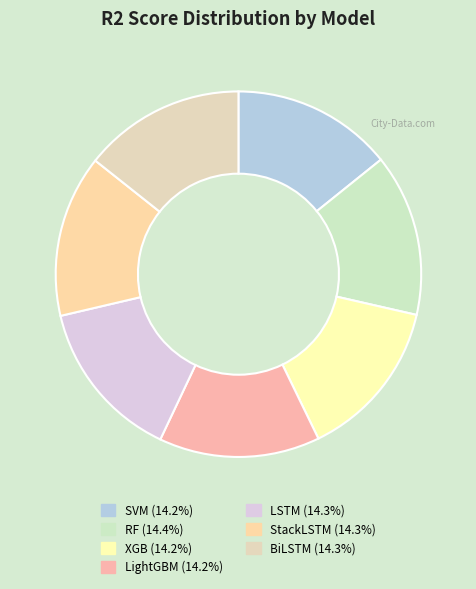

What is the smallest slice in the pie chart?

SVM